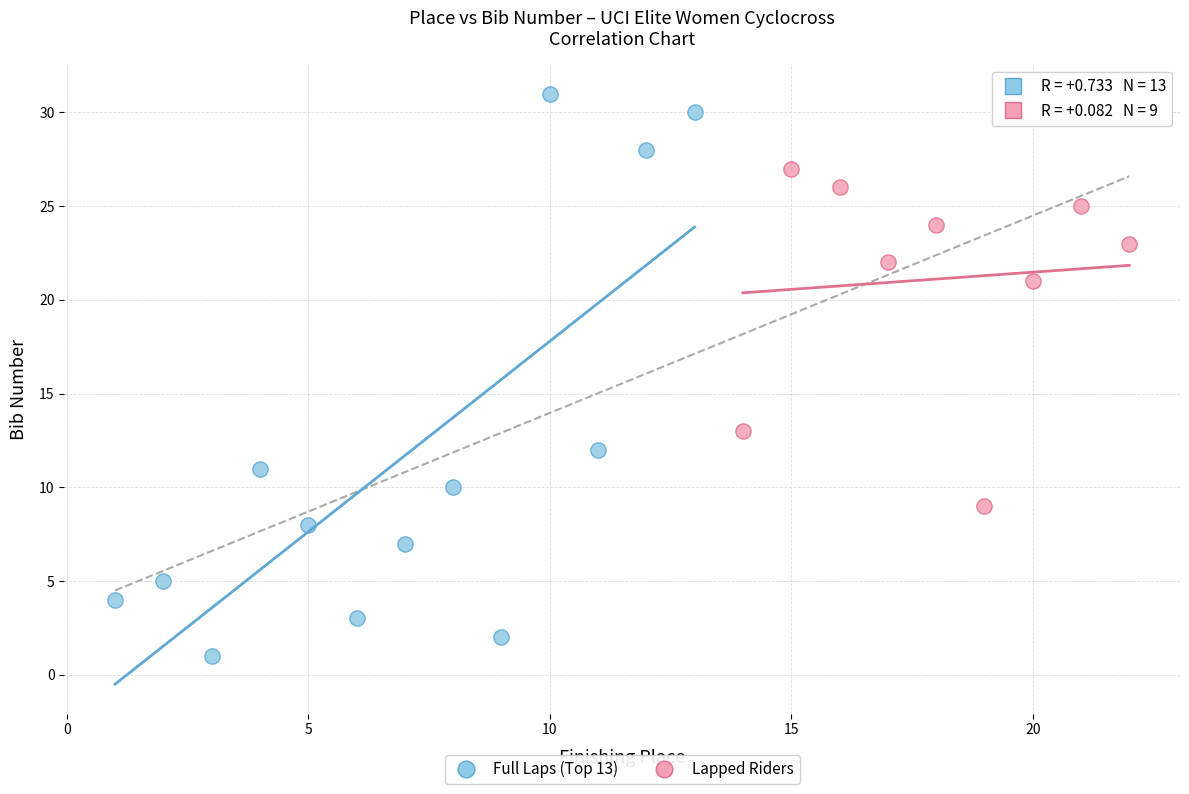

Which series reaches the maximum Y coordinate?

Full Laps (Top 13)